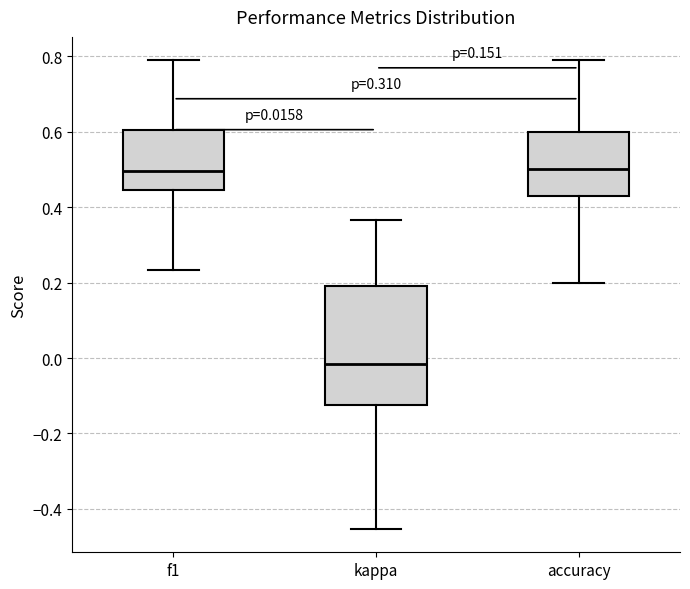

Which box is the tallest, from its lower edge to its upper edge?

kappa